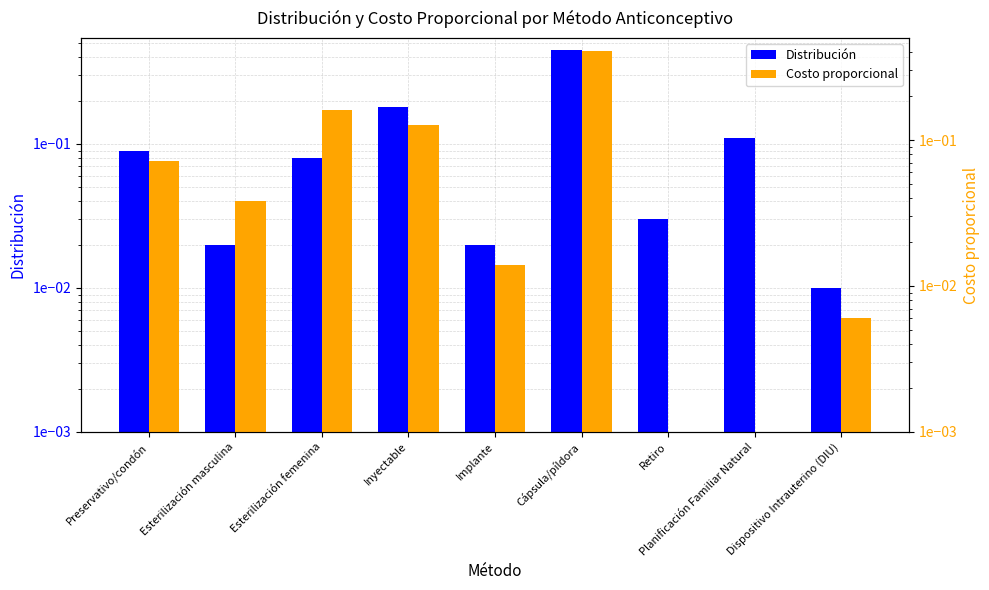

List the series in order of their peak value, highest first.

Distribución, Costo proporcional